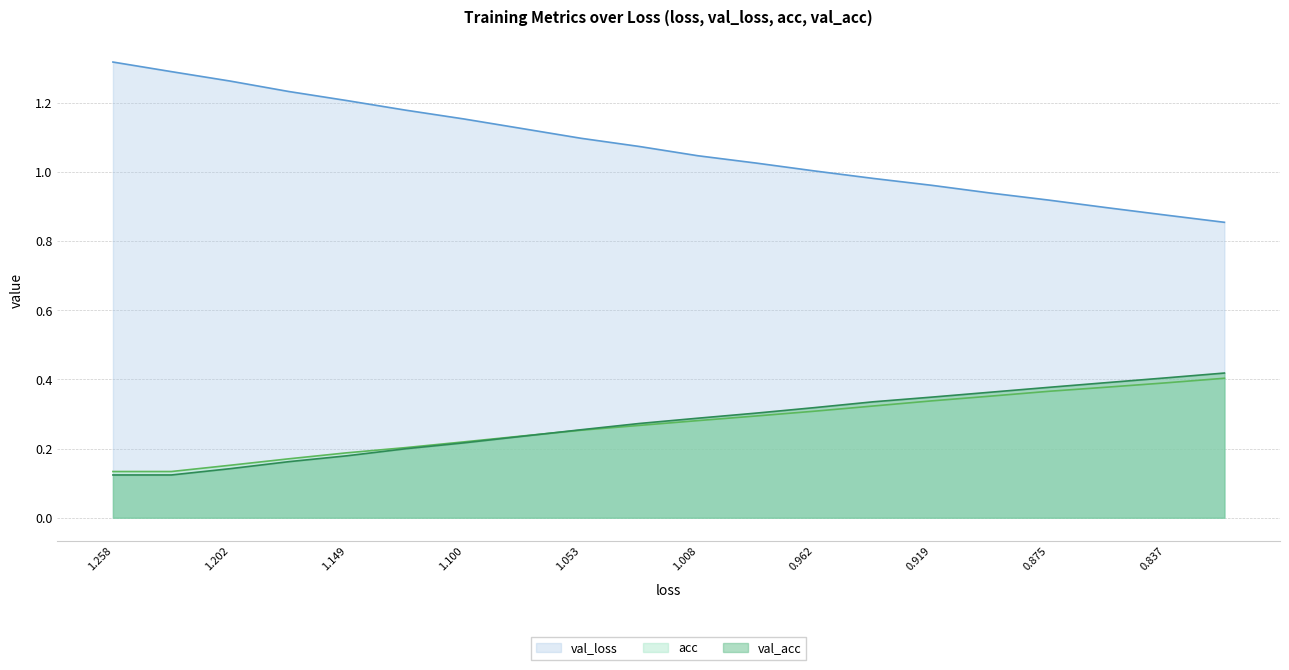

Does the chart have visible grid lines?

Yes